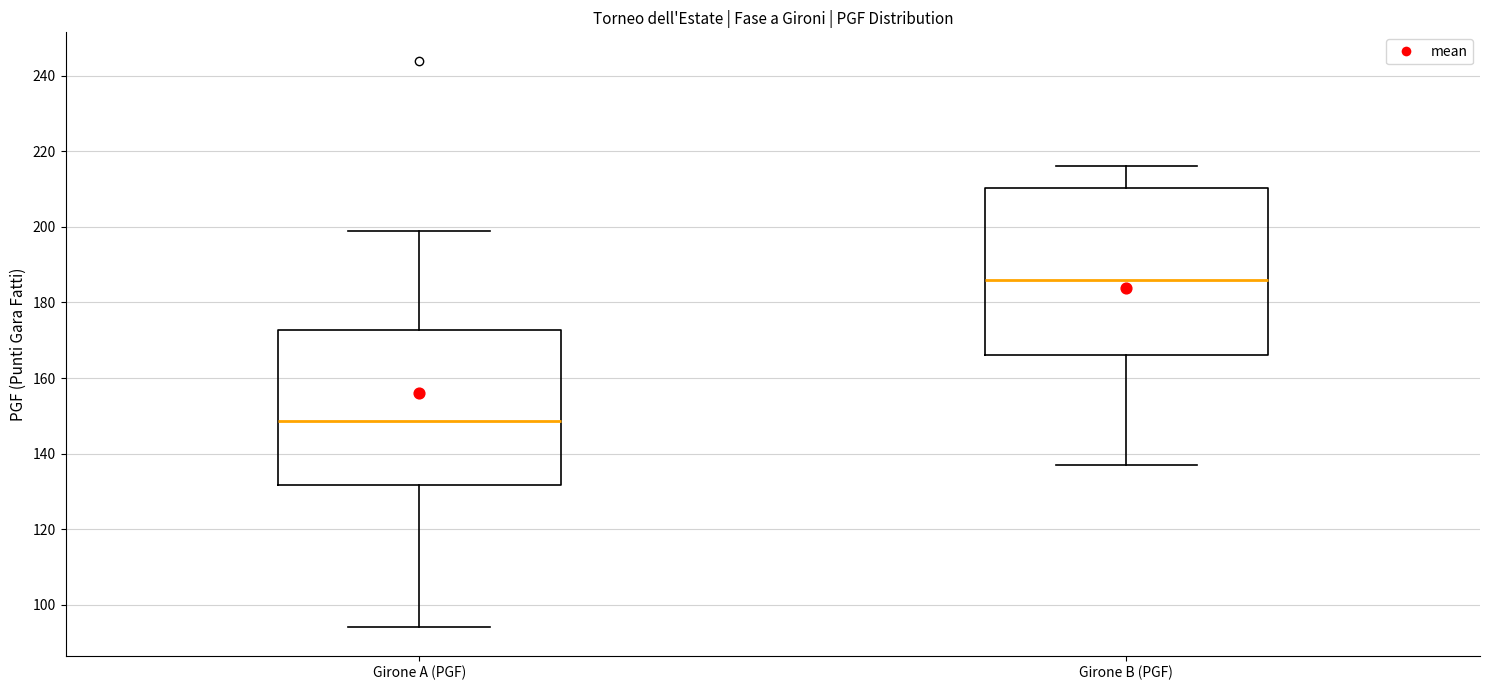

Where is the lower edge of the box for Girone A (PGF) on the y-axis? The values are not printed on the chart, so give them approximately, as read against the axis.

132